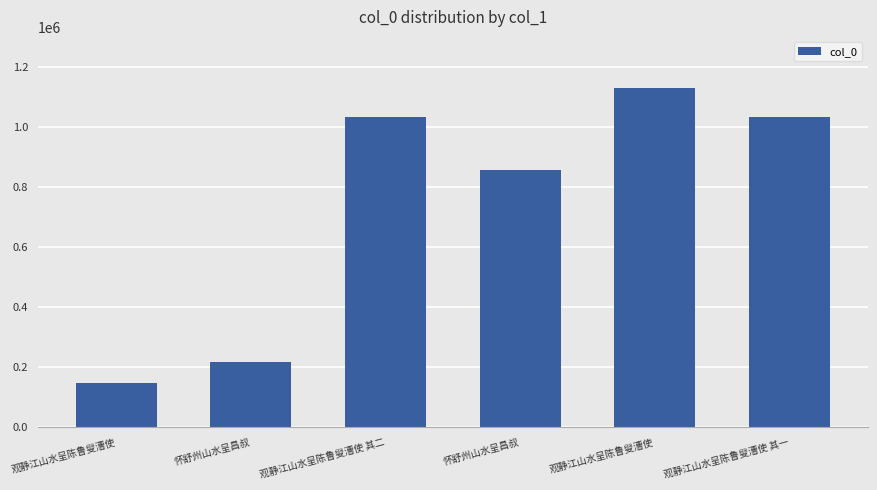

How many bars are there in total?

6